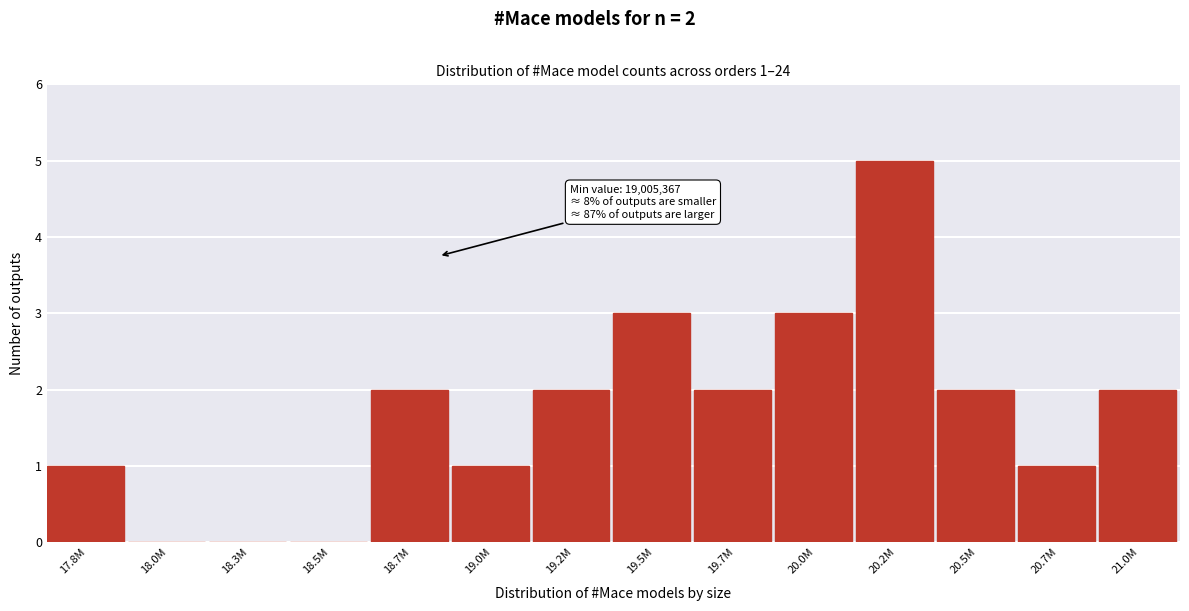

Reading left to right, list all the values displayed in this chart.

17.8M=1	18.0M=0	18.3M=0	18.5M=0	18.7M=2	19.0M=1	19.2M=2	19.5M=3	19.7M=2	20.0M=3	20.2M=5	20.5M=2	20.7M=1	21.0M=2